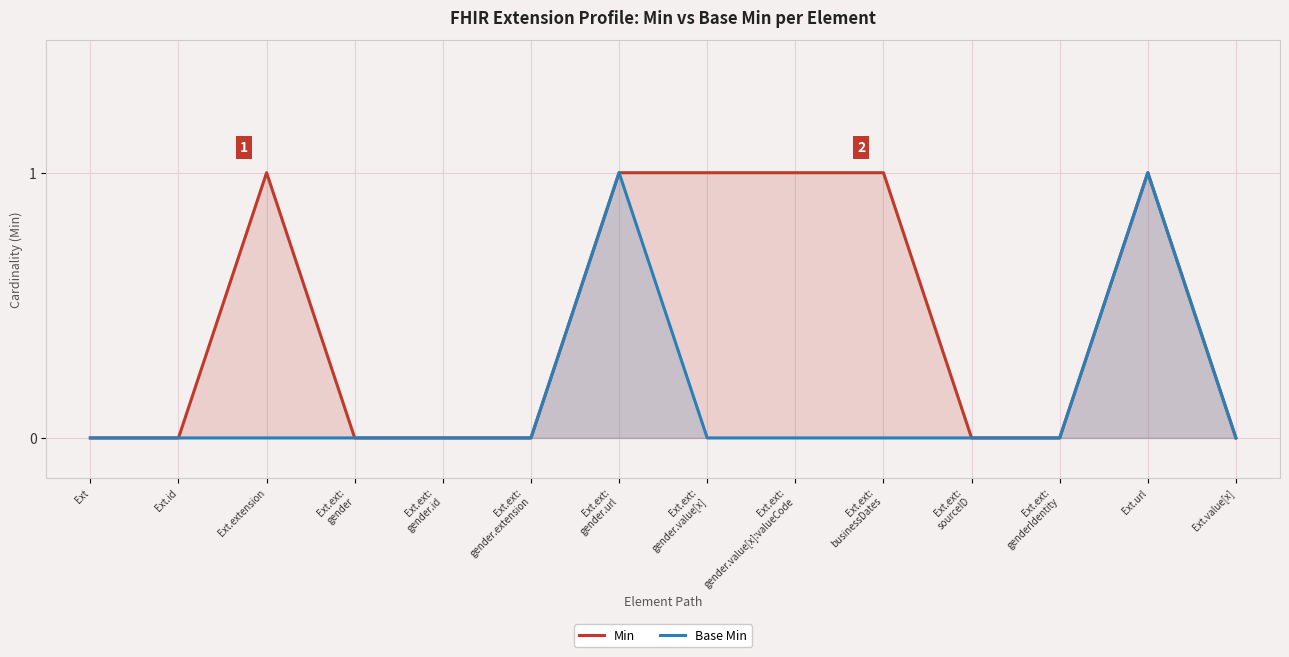

What is the sum of the Min values at Ext and Ext.url?

1